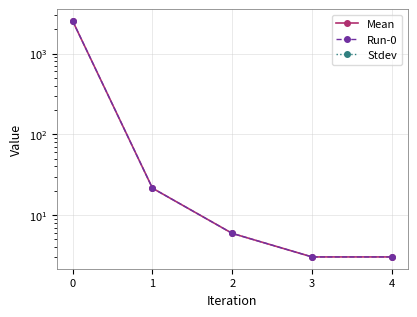

How many lines are shown in the chart?

3